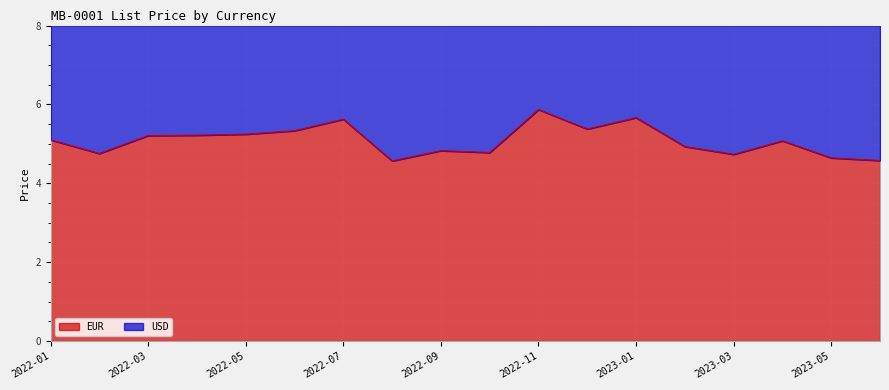

True or false: the data shows 3.8 at 2022-07.

False